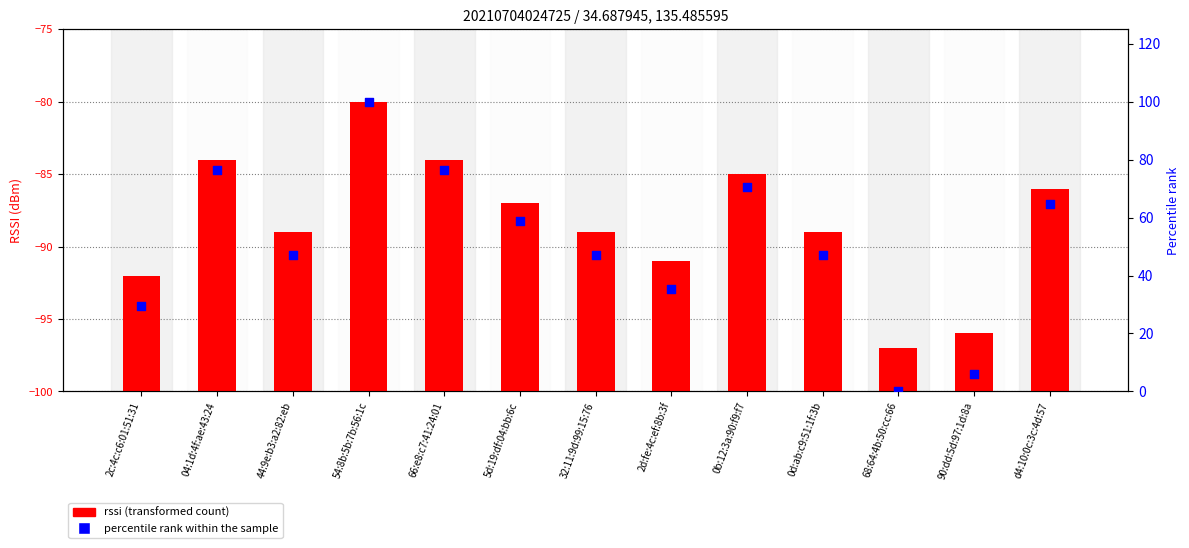

At which category is the sum across all series the highest?

54:8b:5b:7b:56:1c